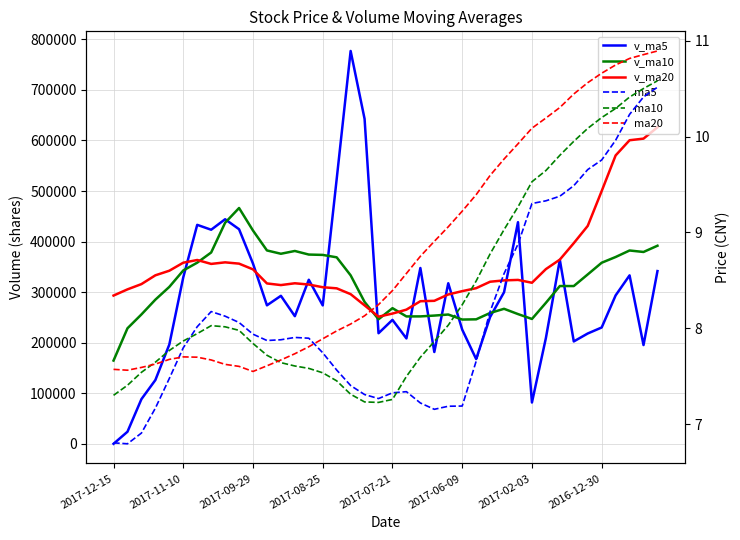

What is the difference between the highest and lowest values at 2017-09-29?

421781.9